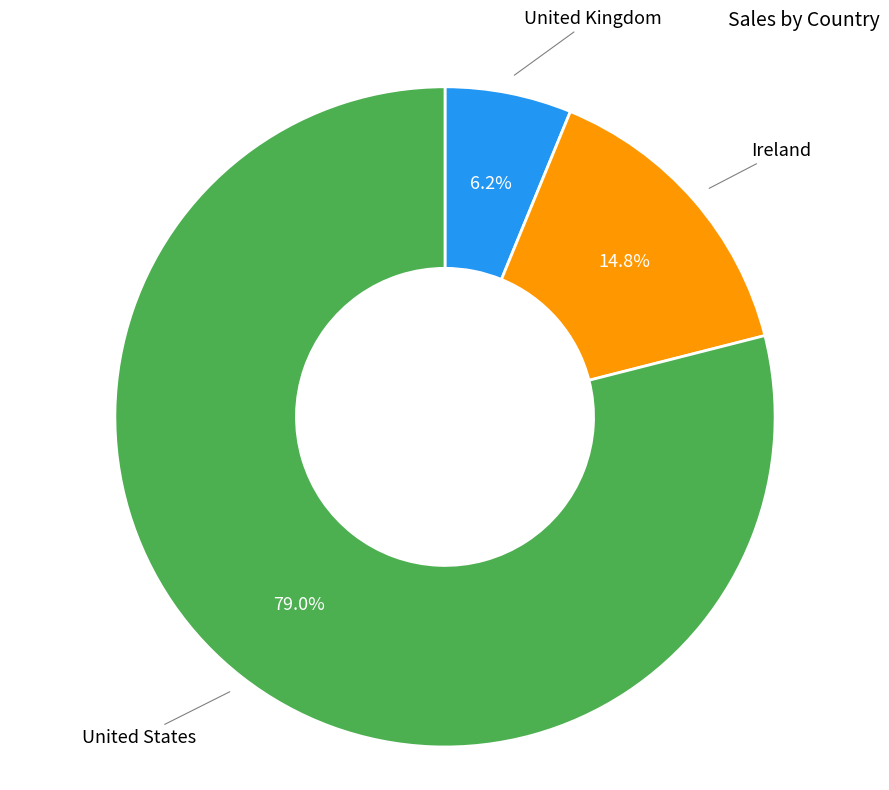

To the nearest percent, what is the difference between the largest and smallest slice percentages?

73%